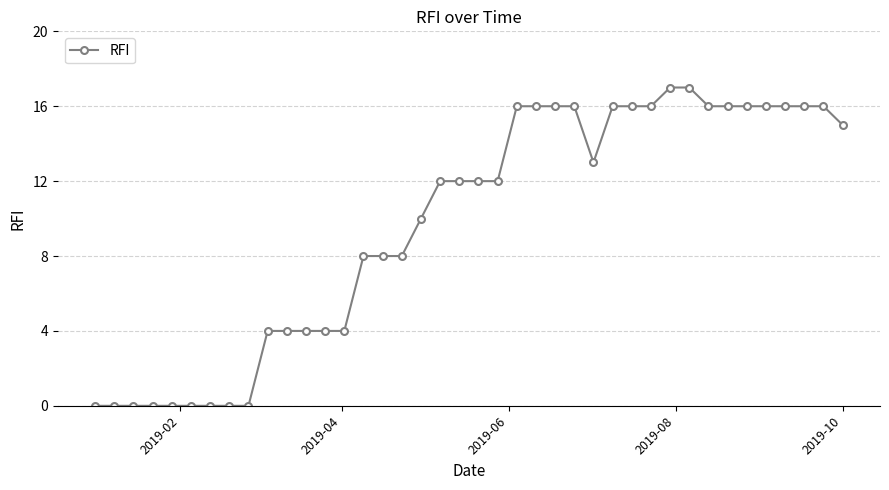

What is the greatest value displayed?

17